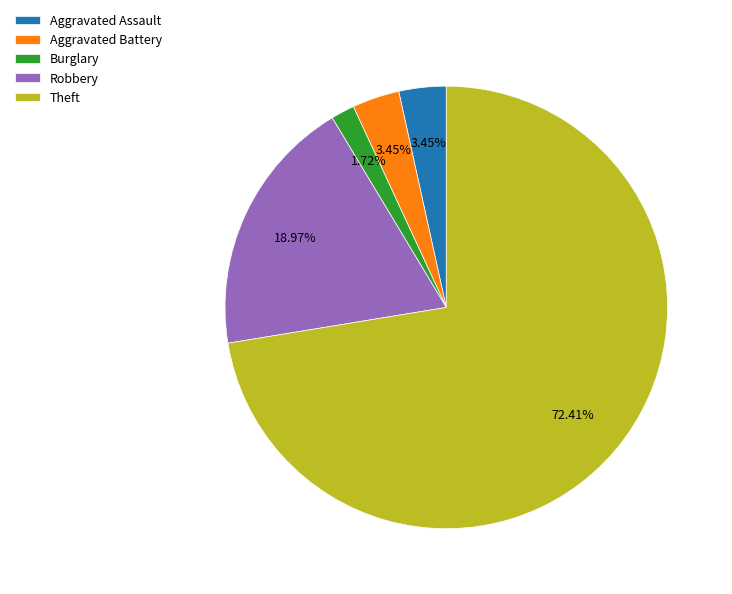

What is the ratio of the value at Robbery to the value at Theft?

0.3